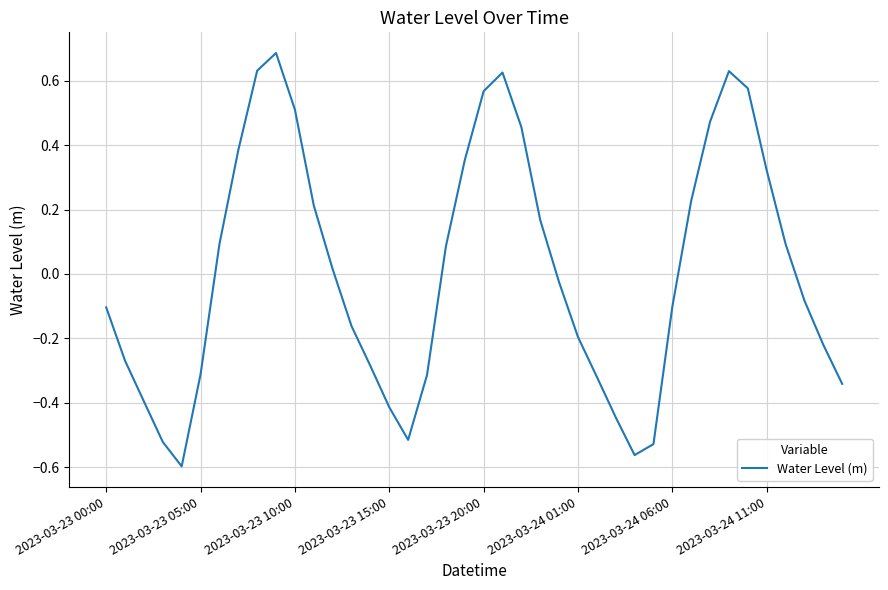

What is the difference between the maximum and minimum values?

1.3